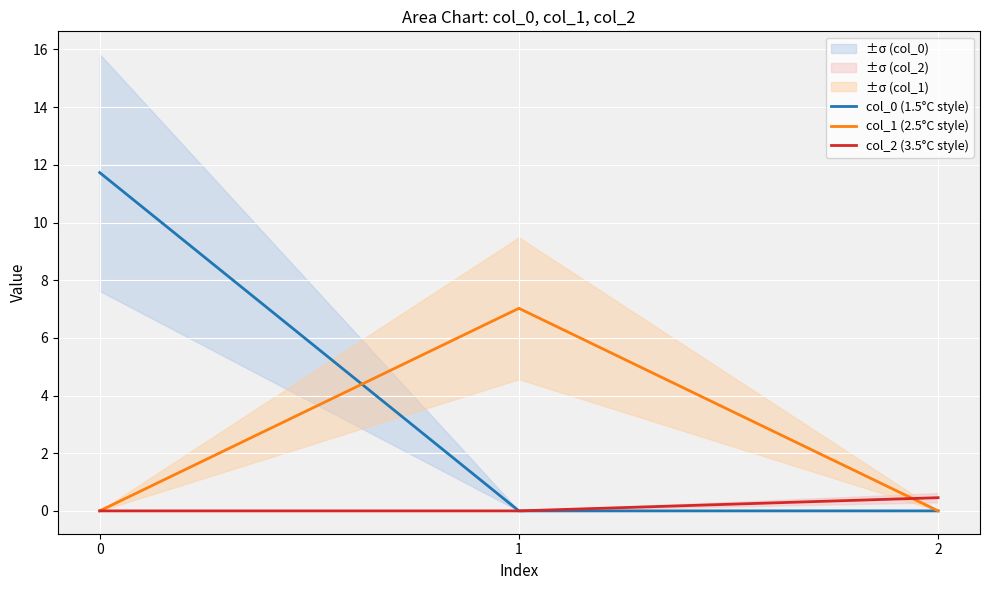

Reading left to right, transcribe all the data shown in this chart.

col_0 (1.5°C style): 0=11.7	1=0.0	2=0.0
col_1 (2.5°C style): 0=0.0	1=7.0	2=0.0
col_2 (3.5°C style): 0=0.0	1=0.0	2=0.5